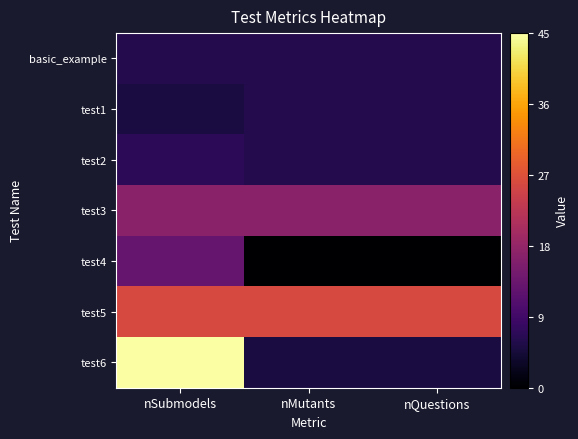

Which series has the largest range (max minus min)?

test6